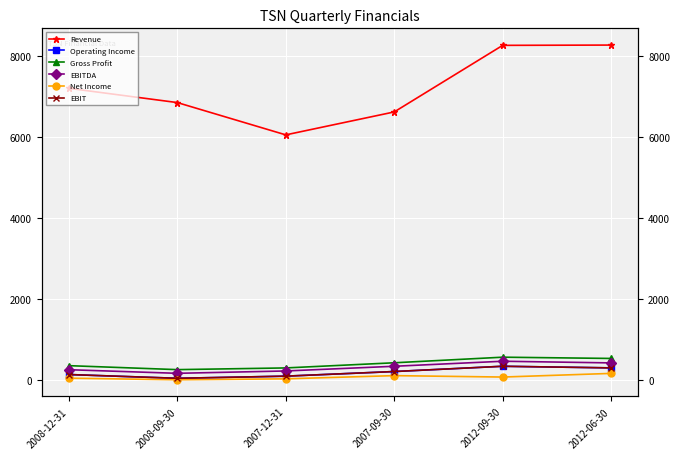

True or false: Revenue and EBITDA intersect in this chart.

False